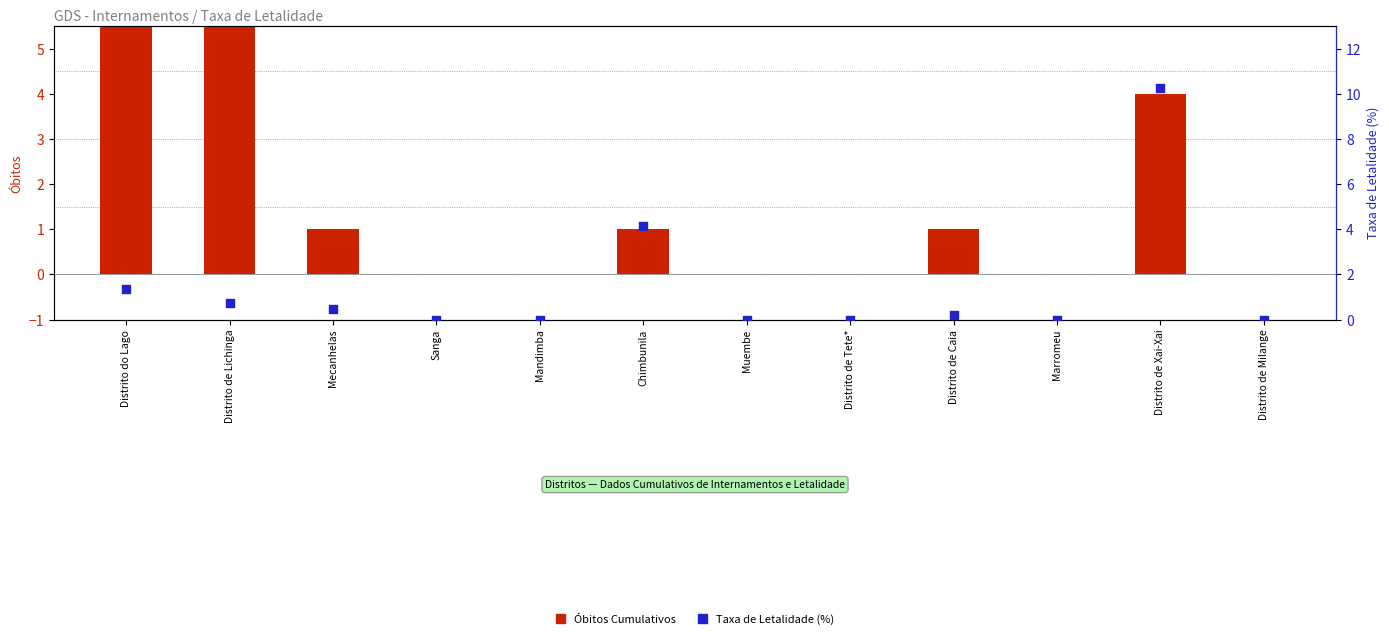

At which category is the sum across all series the highest?

Distrito de Xai-Xai